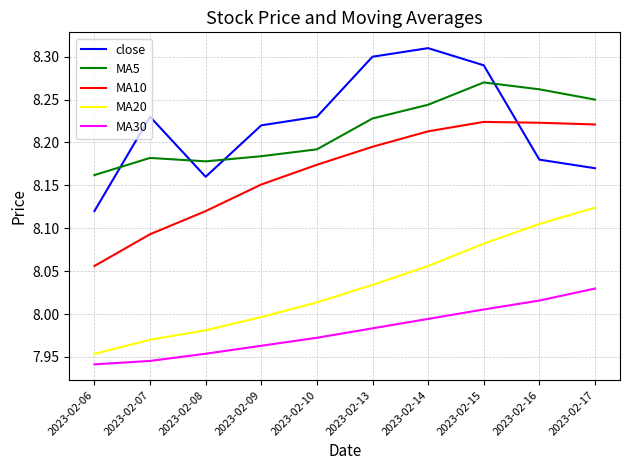

What is the sum of all MA20 values?

80.3